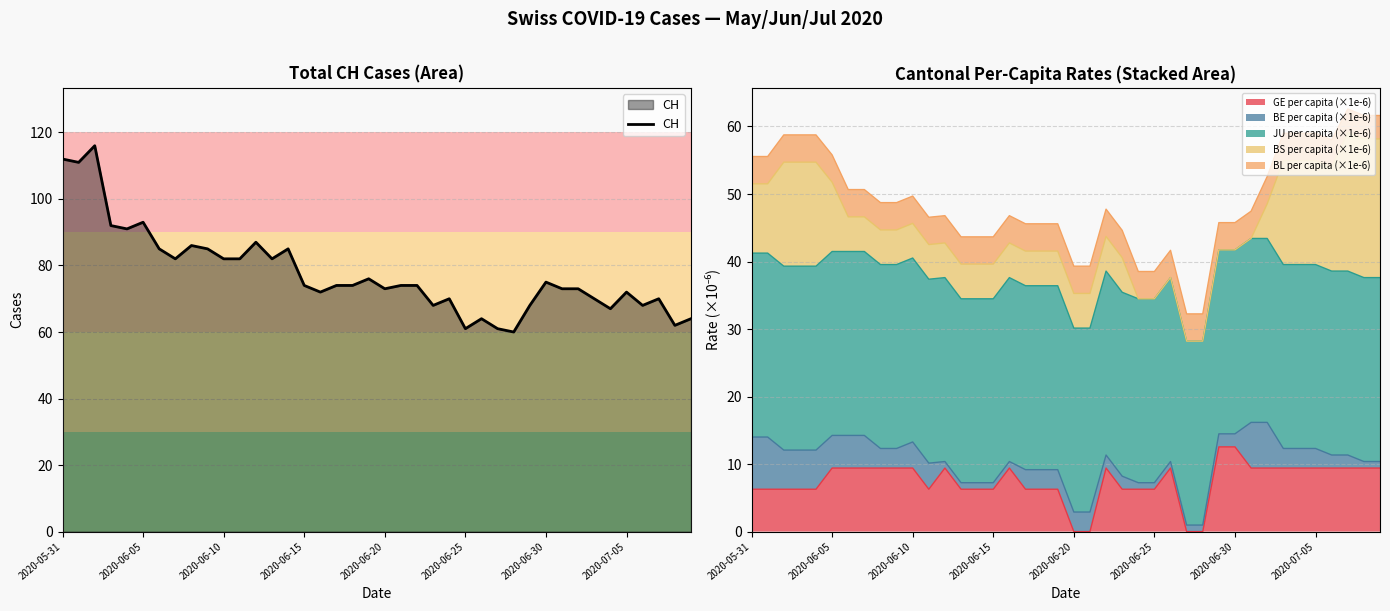

What is the value of the 18th point from the left?

74